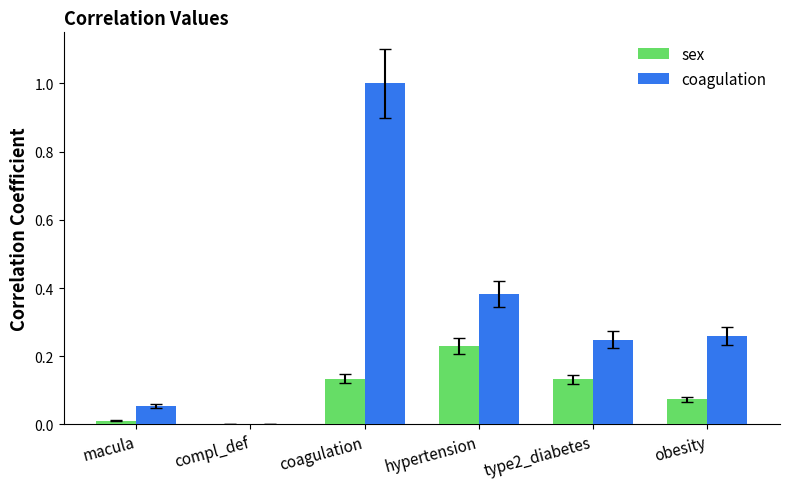

At which label is coagulation closest to 0?

compl_def